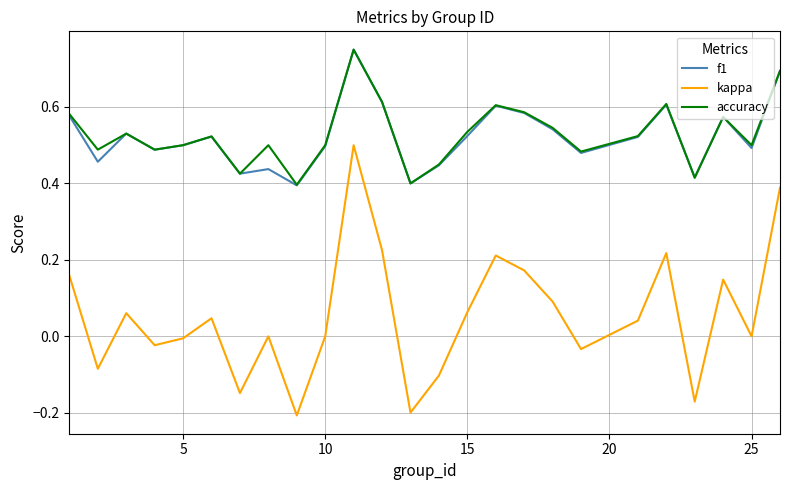

True or false: kappa and f1 intersect in this chart.

False